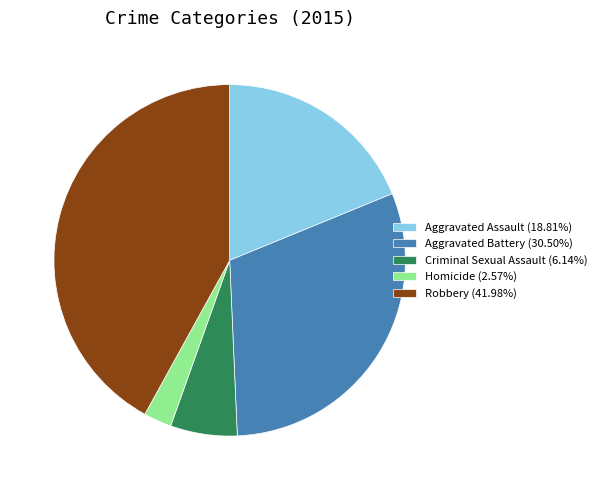

The Robbery slice represents 42% of the pie. True or false?

True